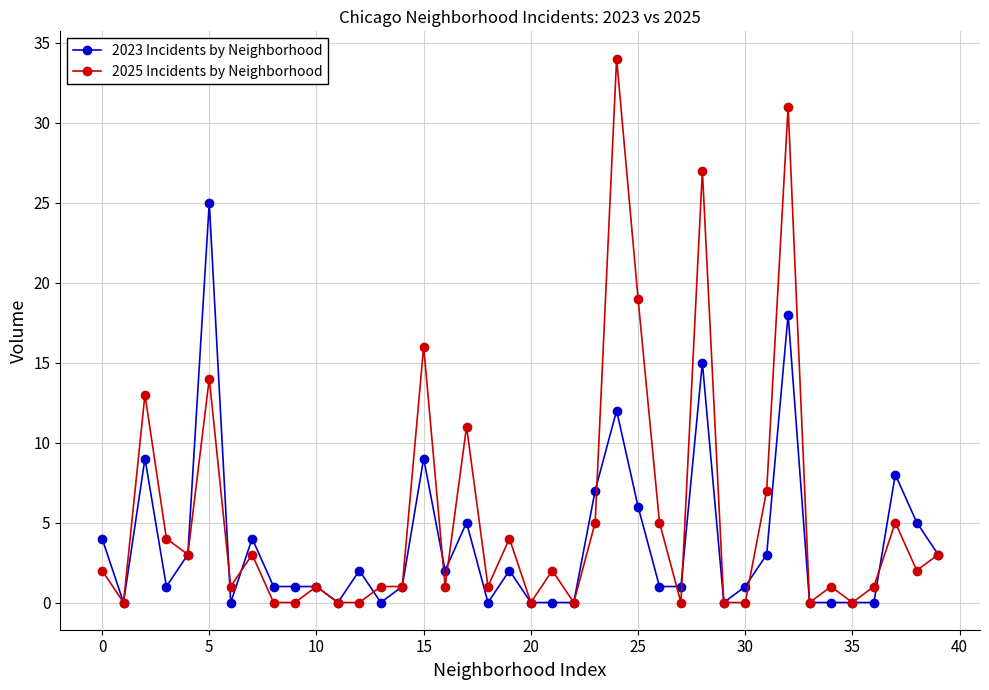

Which series has the largest range (max minus min)?

2025 Incidents by Neighborhood